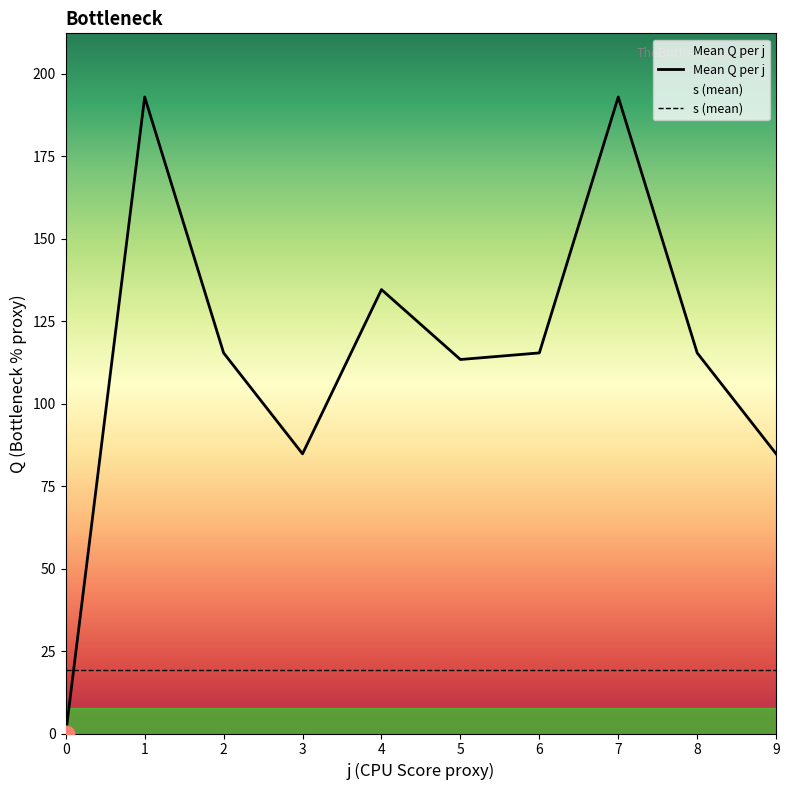

List the series in order of their overall mean, highest first.

Mean Q per j, s (mean)